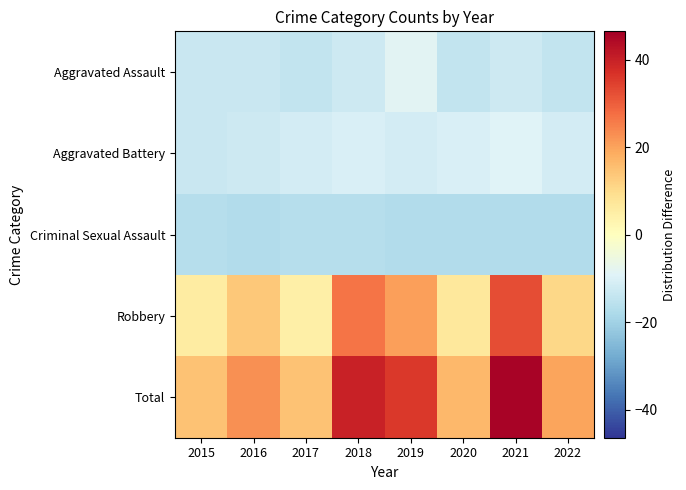

Which series has the largest range (max minus min)?

Total